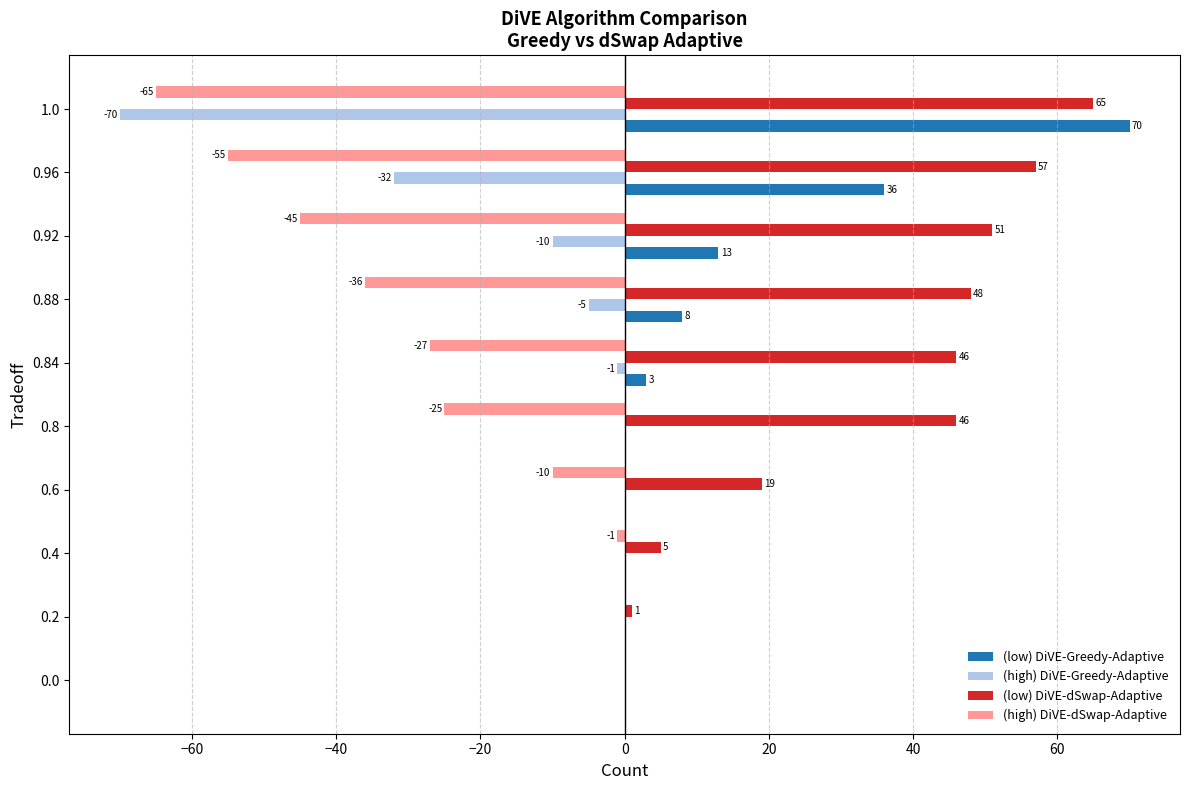

Which series changed the most between 0.4 and 0.88?

(low) DiVE-dSwap-Adaptive